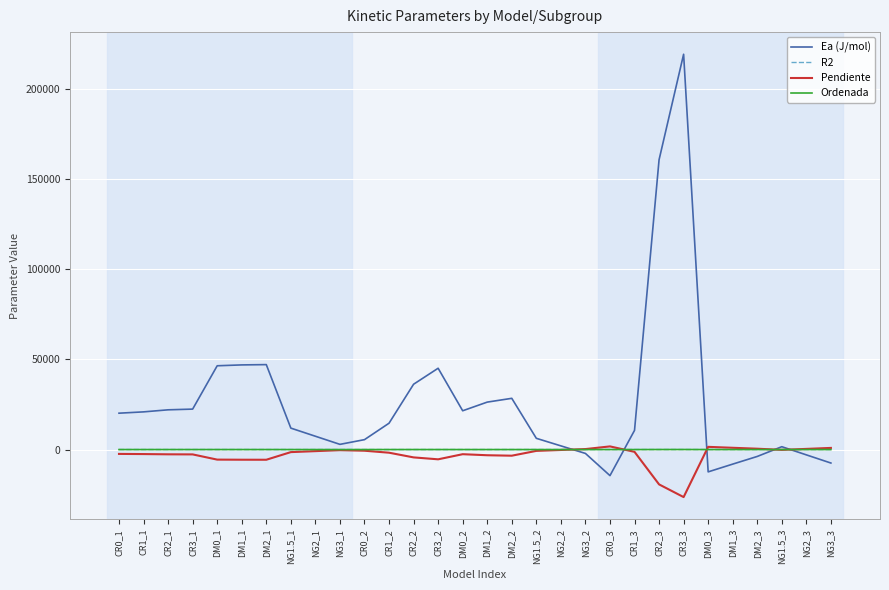

Which series has the widest spread of values?

Ea (J/mol)